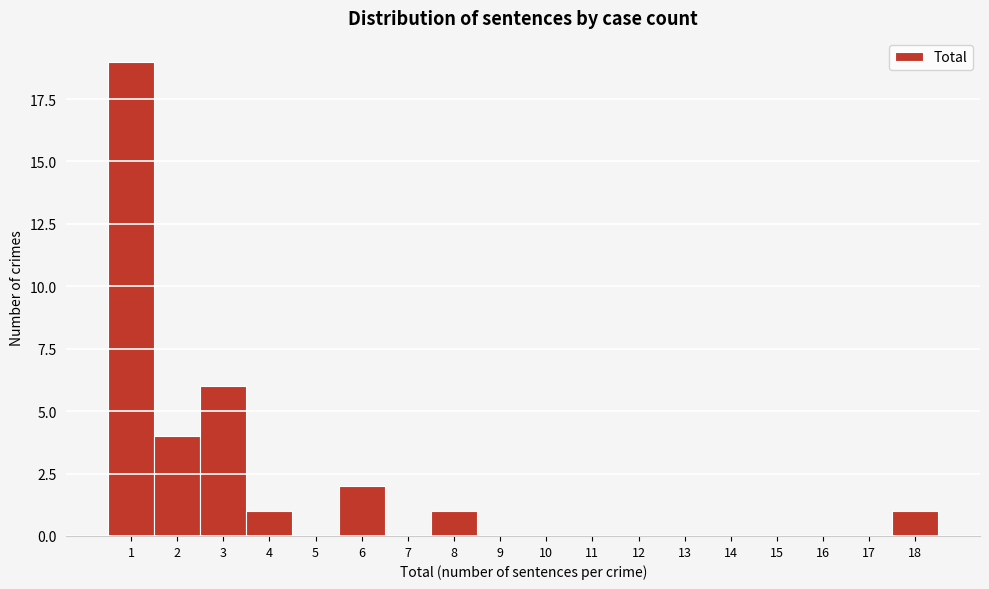

What is the height of the bar covering 5.5 to 6.5 on the x-axis? The values are not printed on the chart, so give them approximately, as read against the axis.

2